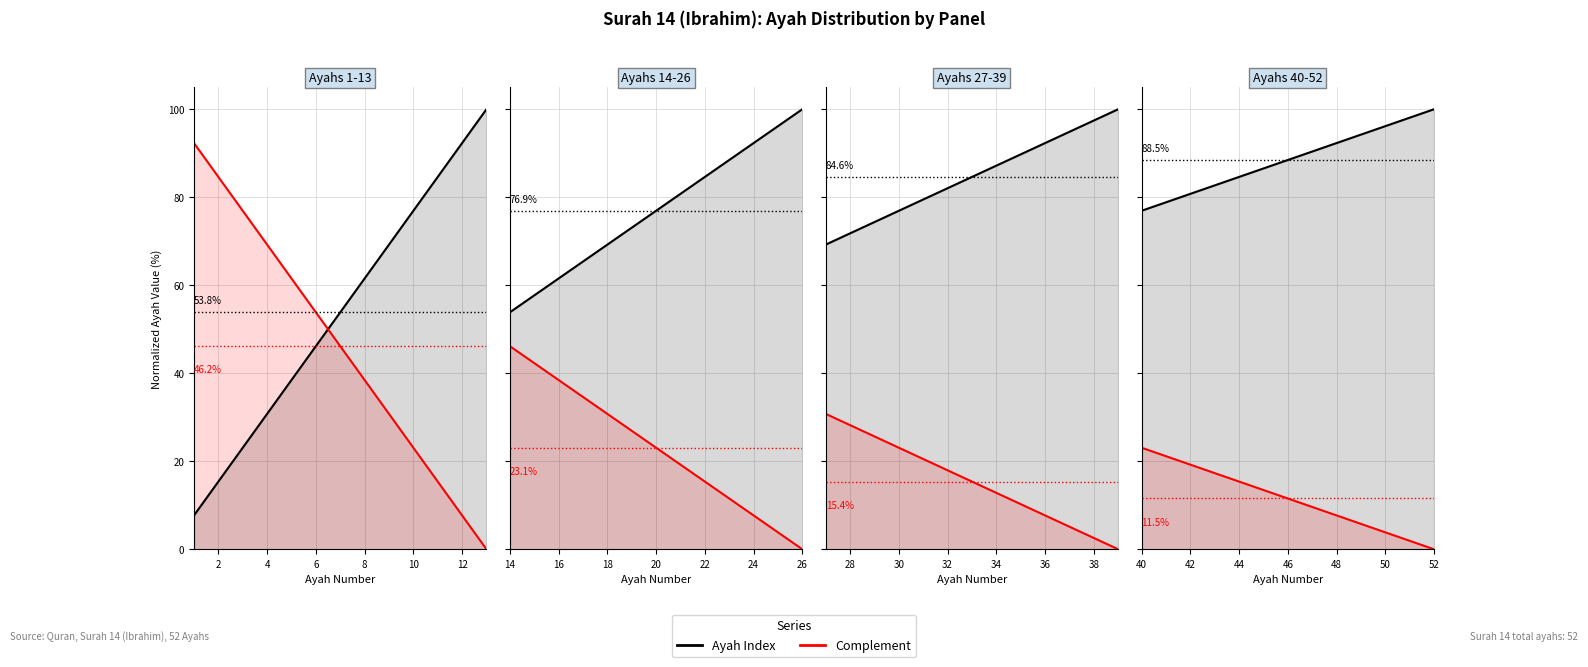

Which series changed the most between 10 and 8?

Ayah Index